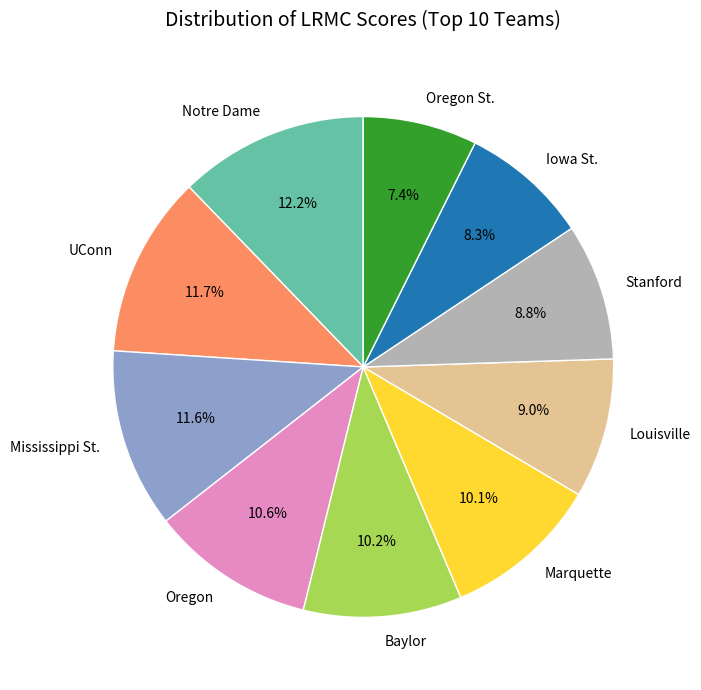

Which category has the smallest portion of the pie?

Oregon St.